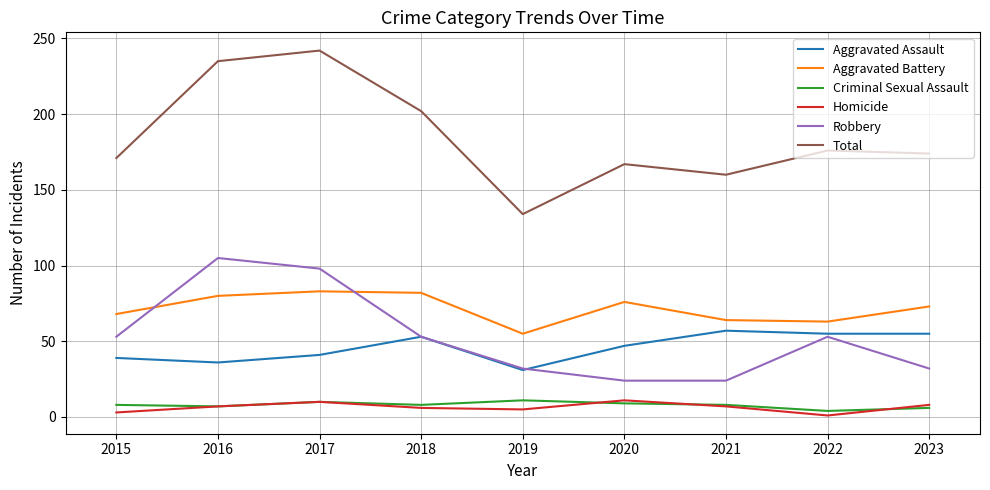

True or false: Criminal Sexual Assault and Robbery cross at least once.

False